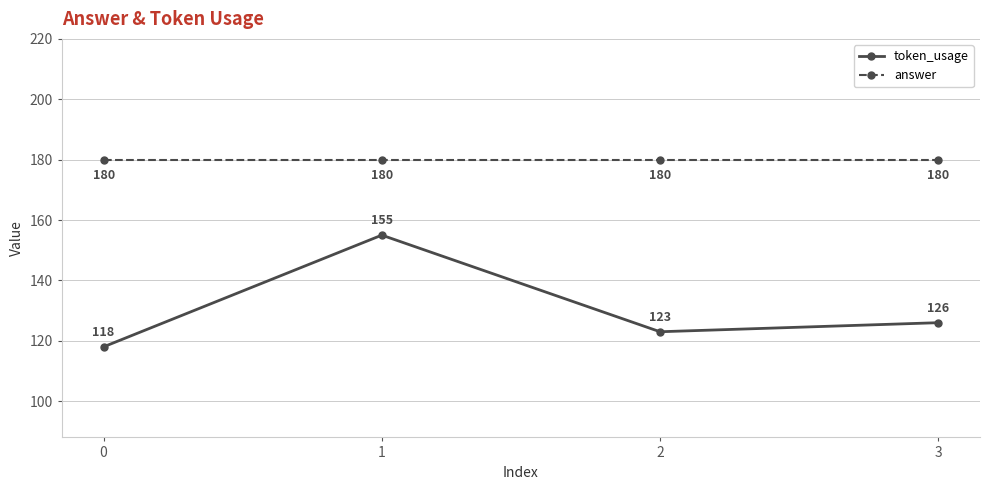

What is the total value across all series at 2?

303